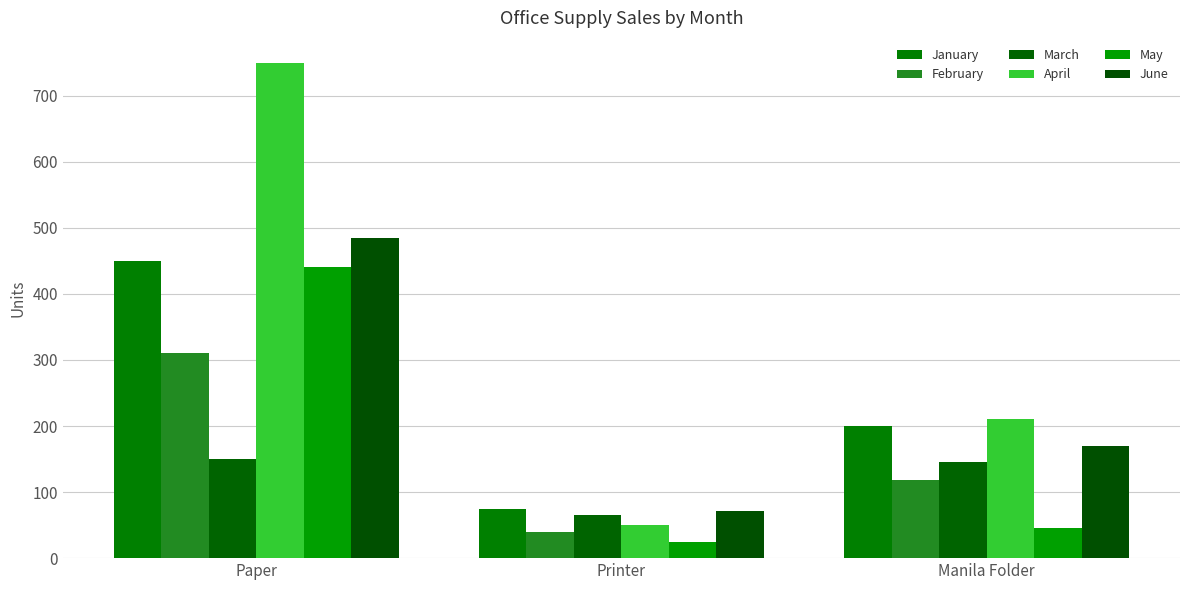

How many data points in May are less than 45?

1